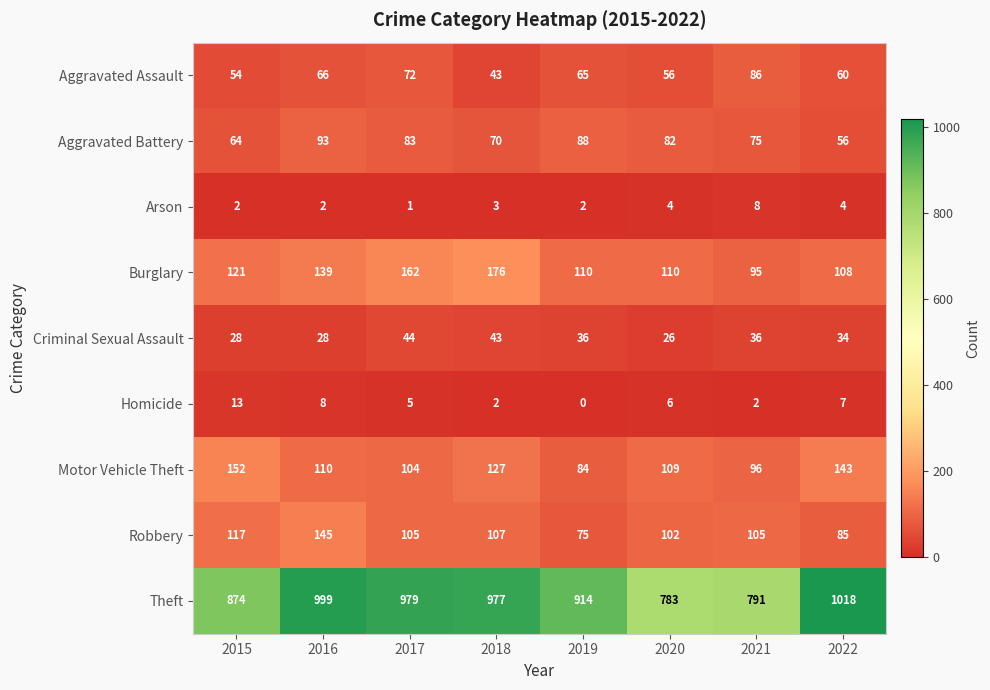

How many data points does each series have?

8